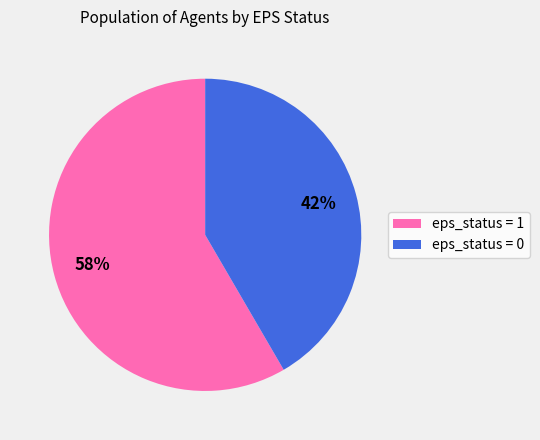

Is it true that eps_status = 1 is 69% of the pie?

False